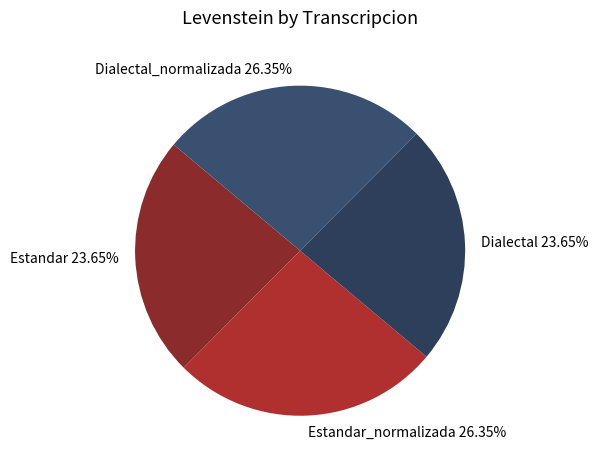

Count the number of slices in the pie.

4